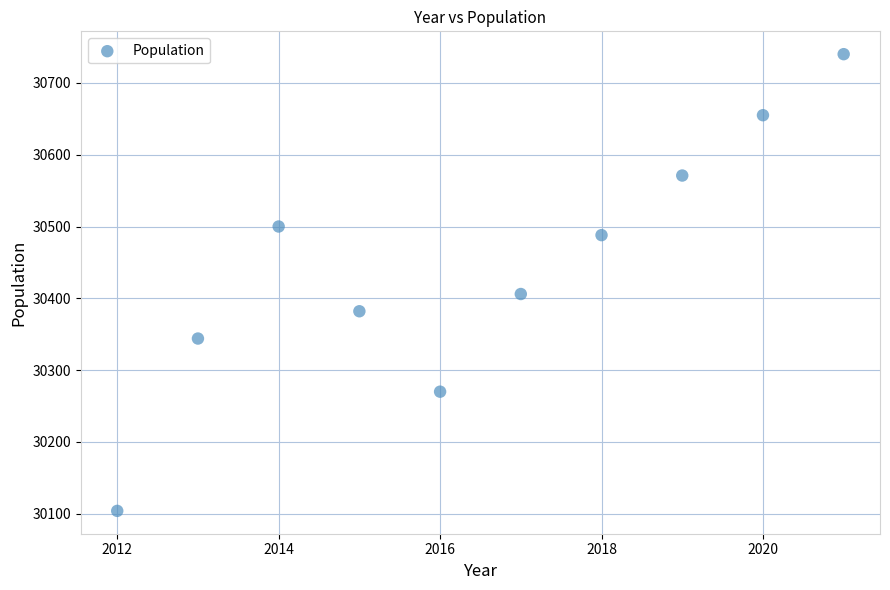

What is the range of Y values (max minus min)?

636